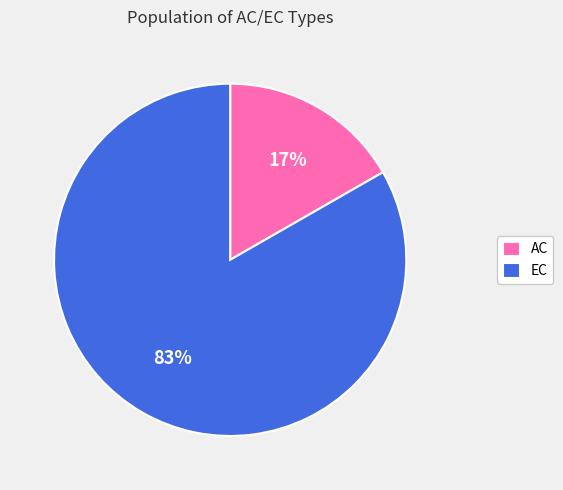

The EC slice represents 90% of the pie. True or false?

False